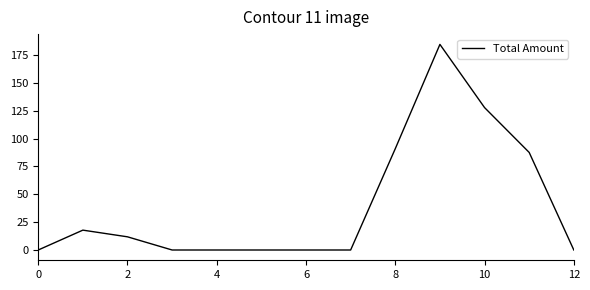

What is the greatest value displayed?

184.6